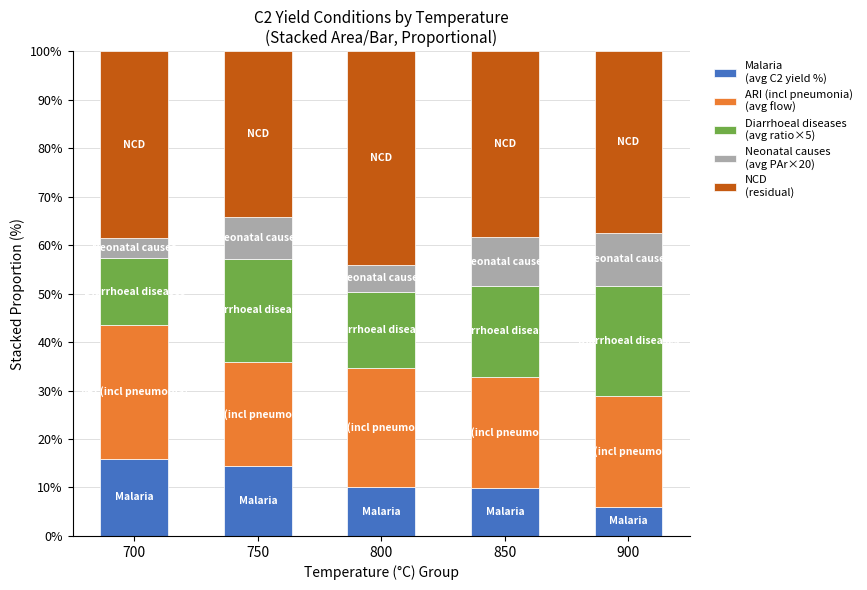

What is the total value across all series at 700?

100.0